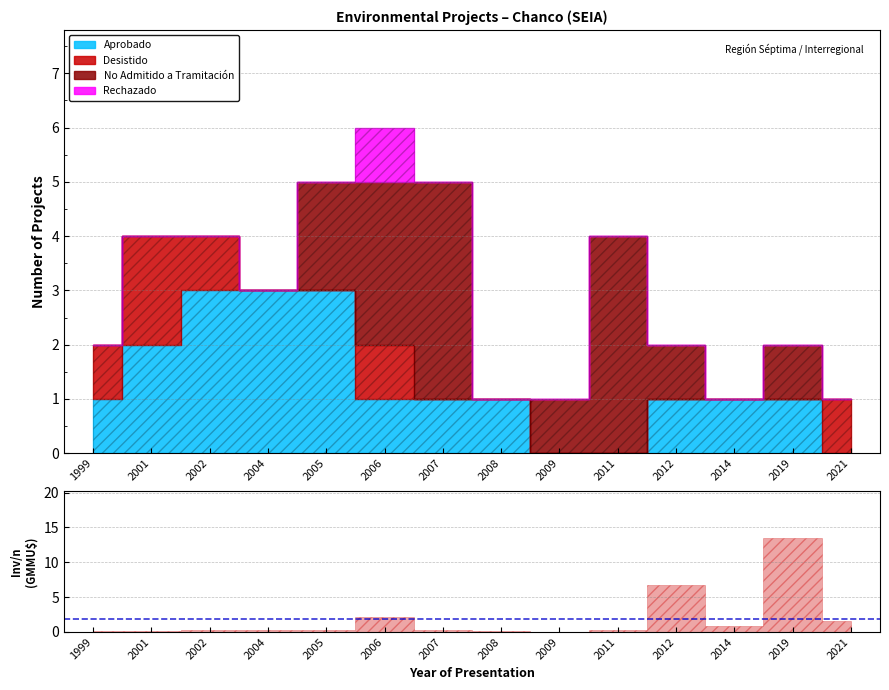

How many lines are shown in the chart?

4